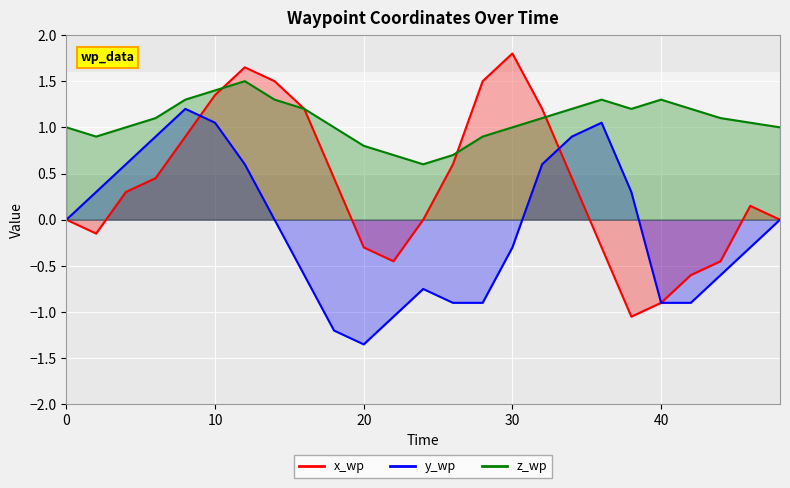

The y_wp series shows 0.0 at 14. True or false?

True